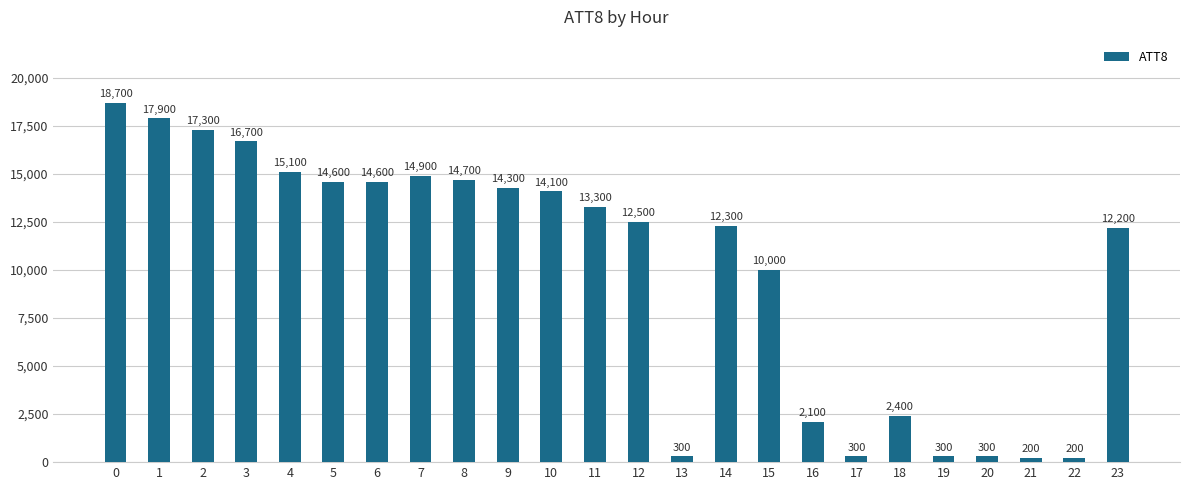

What is the value of the 21st bar from the left?

300